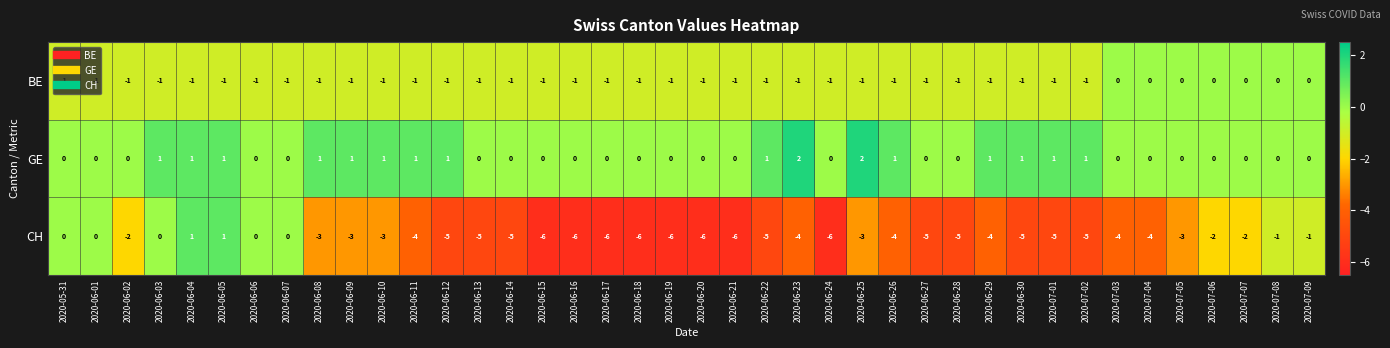

Count the BE values in the range -1 to 0.

40